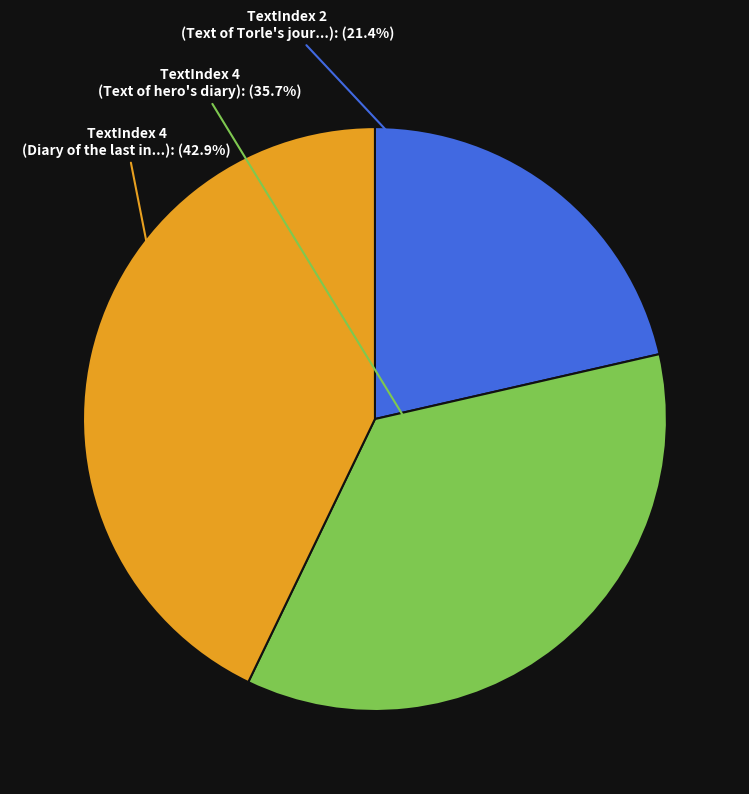

To the nearest percent, what is the average slice percentage?

33%